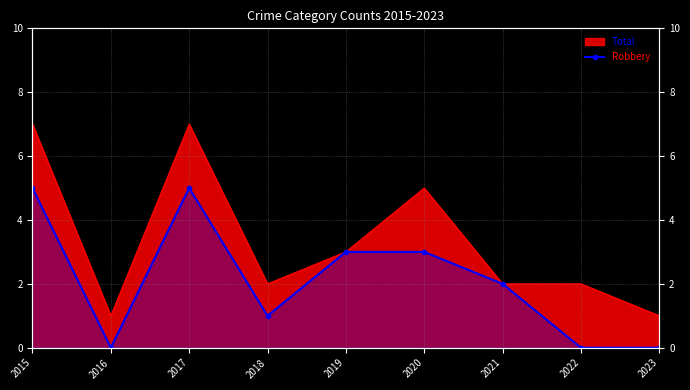

What is the sum of all values?

19